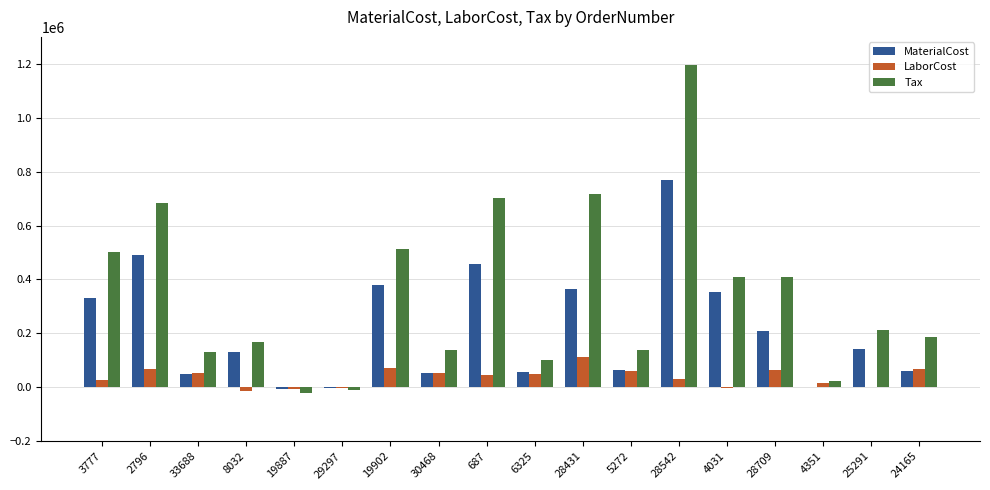

The value of MaterialCost at 2796 is 490440.0. True or false?

True